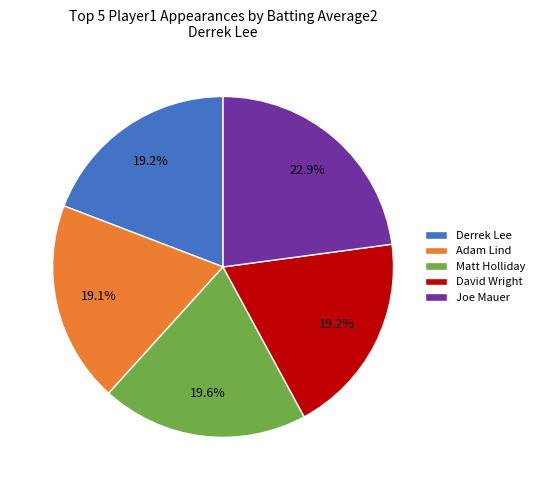

To the nearest percent, what portion does Joe Mauer represent?

23%